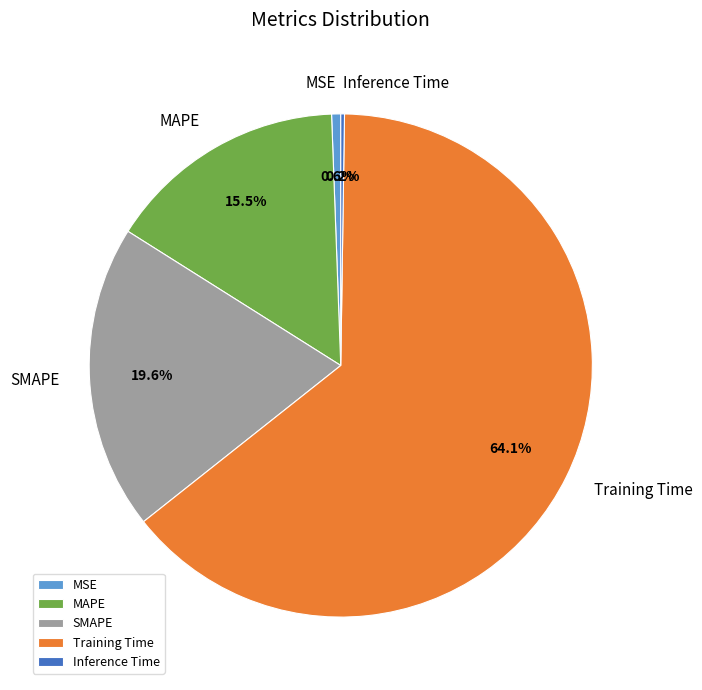

Does any single category account for the majority?

Yes